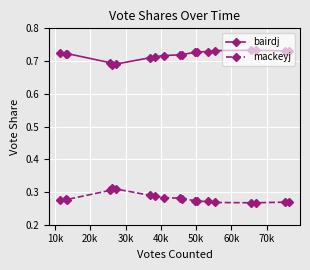

Does the chart display data point markers on the line(s)?

Yes